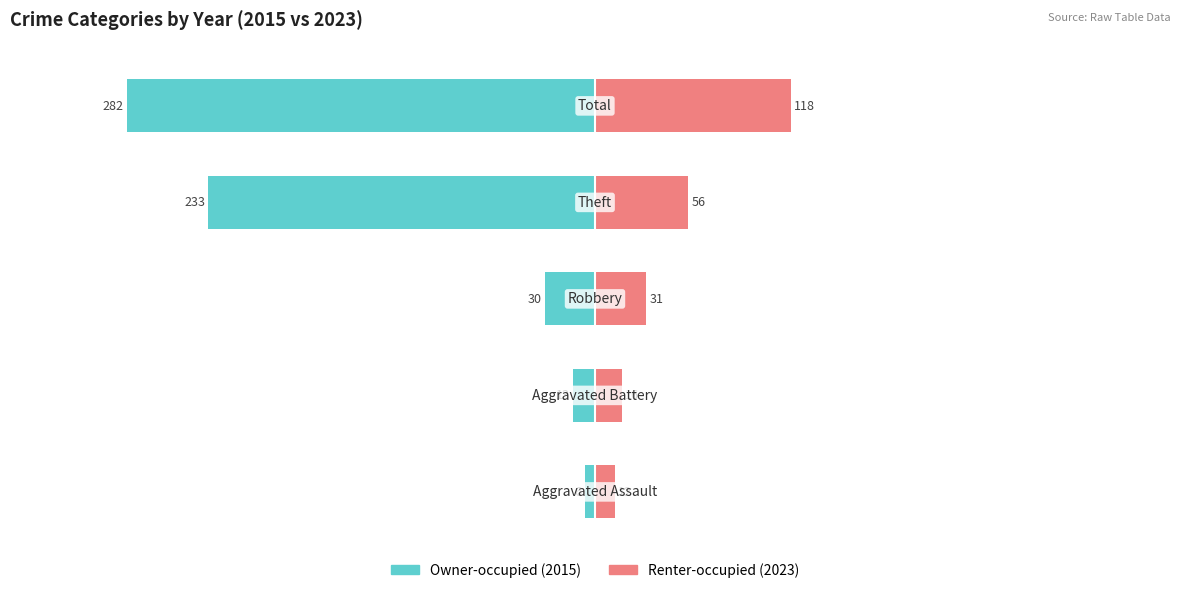

What position from the left is −100?

4